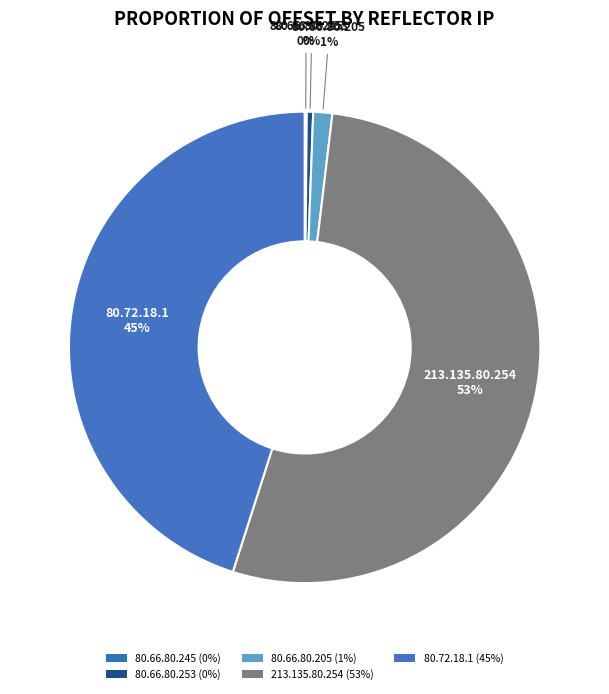

How many segments does this pie chart have?

5